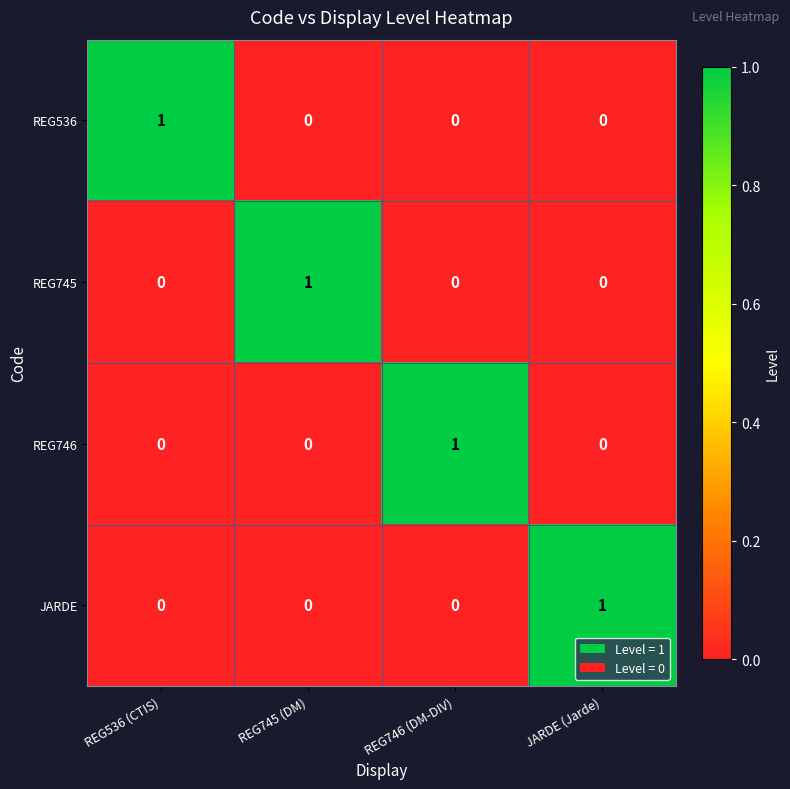

Count the JARDE values in the range 0 to 1.

4